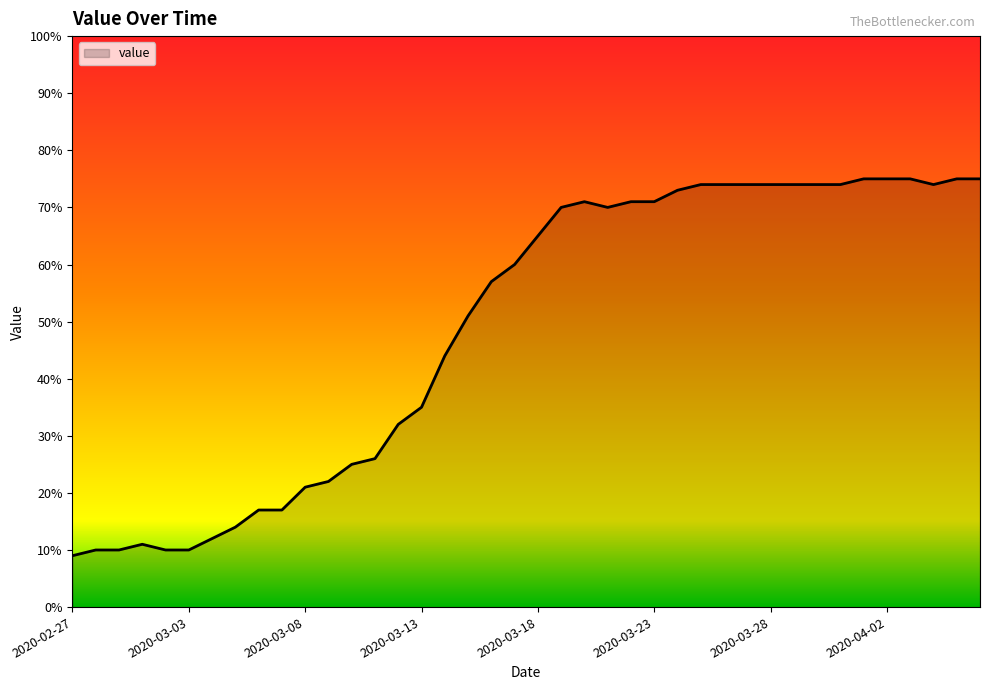

What is the difference between the maximum and minimum values?

66